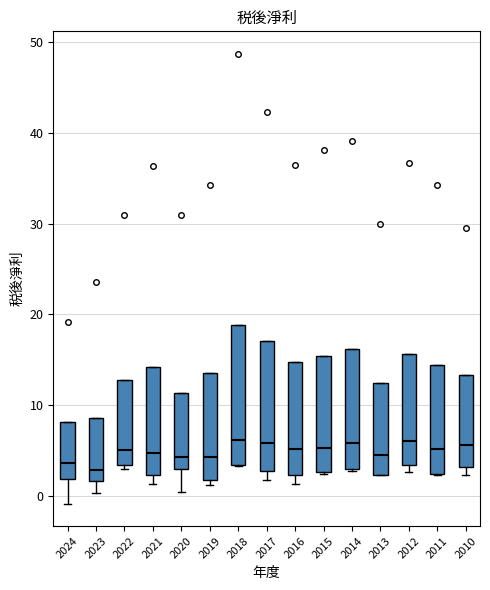

Reading left to right, transcribe this box plot: for each box, give where its median line is, the range the box spans, and where its two whiskers end, as read against the y-axis. The values are not printed on the chart, so give them approximately, as read against the axis.

2024: median 4, box 2 to 8, whiskers -1 to 8
2023: median 3, box 2 to 9, whiskers 0 to 9
2022: median 5, box 3 to 13, whiskers 3 (just below the box's lower edge) to 13
2021: median 5, box 2 to 14, whiskers 1 to 14
2020: median 4, box 3 to 11, whiskers 0 to 11
2019: median 4, box 2 to 14, whiskers 1 to 14
2018: median 6, box 3 to 19, whiskers 3 to 19
2017: median 6, box 3 to 17, whiskers 2 to 17
2016: median 5, box 2 to 15, whiskers 1 to 15
2015: median 5, box 3 to 15, whiskers 2 to 15
2014: median 6, box 3 to 16, whiskers 3 to 16
2013: median 4, box 2 to 12, whiskers 2 to 12
2012: median 6, box 3 to 16, whiskers 3 (just below the box's lower edge) to 16
2011: median 5, box 2 to 14, whiskers 2 to 14
2010: median 6, box 3 to 13, whiskers 2 to 13